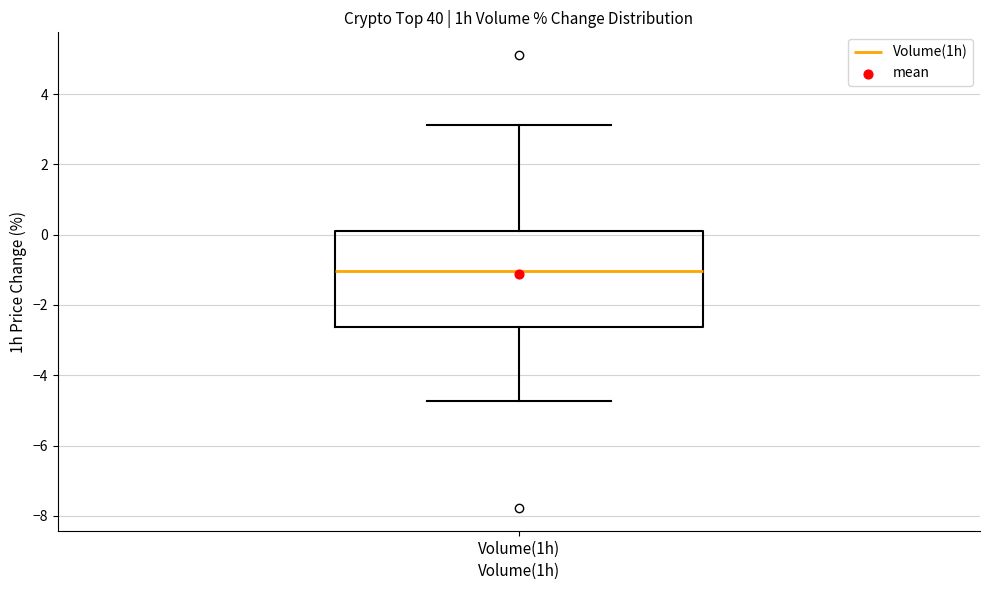

Read this box plot against the y-axis: the position of the median line, the range covered by the box, and the ends of both whiskers. The values are not printed on the chart, so give them approximately, as read against the axis.

median -1.0, box -2.6 to 0.2, whiskers -4.8 to 3.2